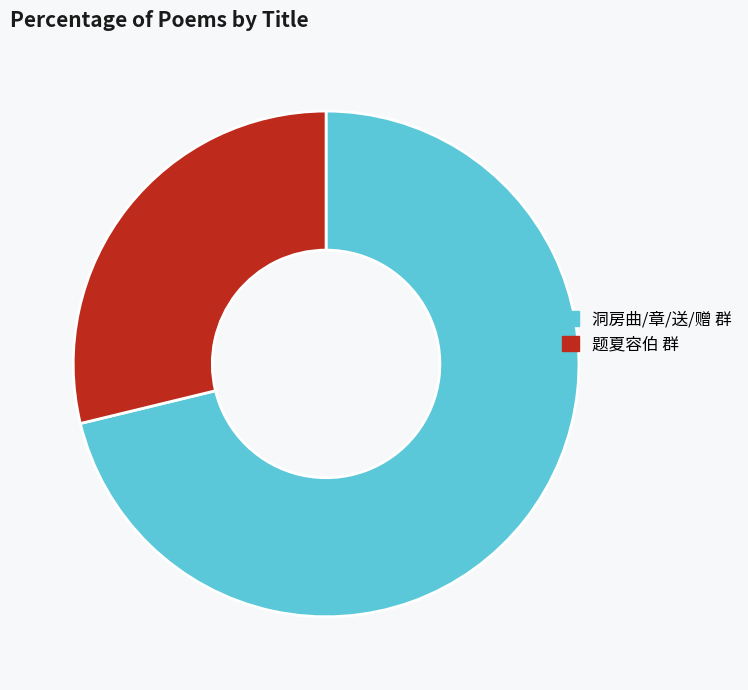

Which category has the smallest portion of the pie?

题夏容伯 群